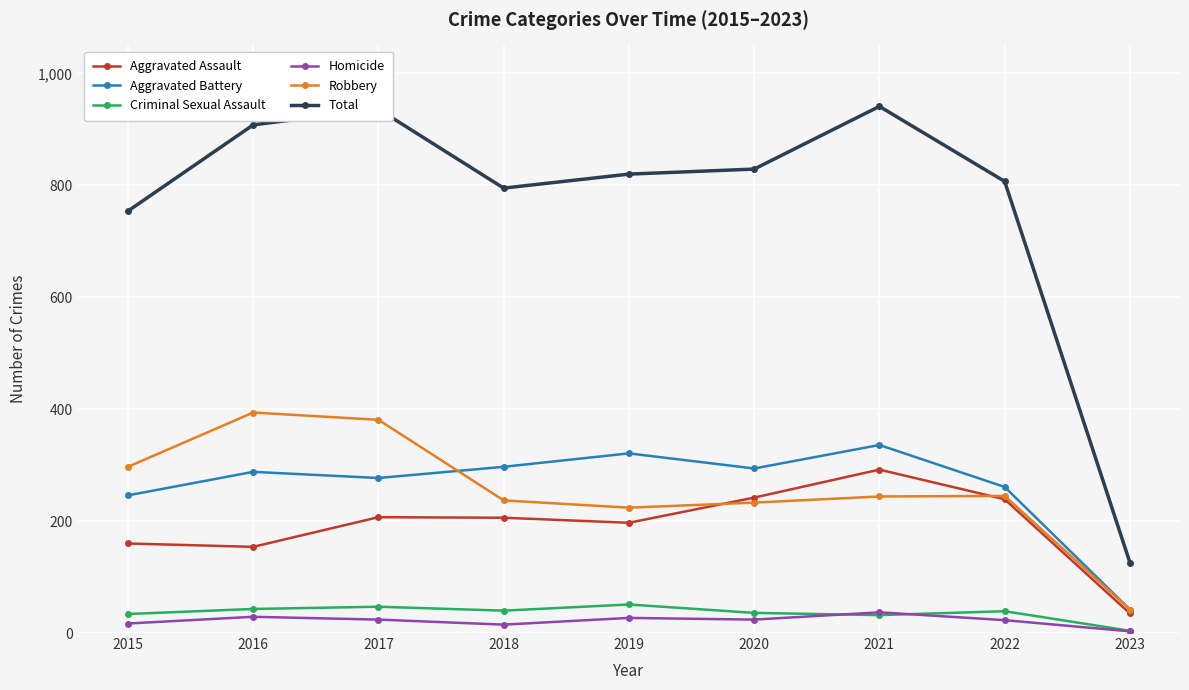

Is the value of Homicide at 2022 greater than the value of Criminal Sexual Assault at 2017?

No